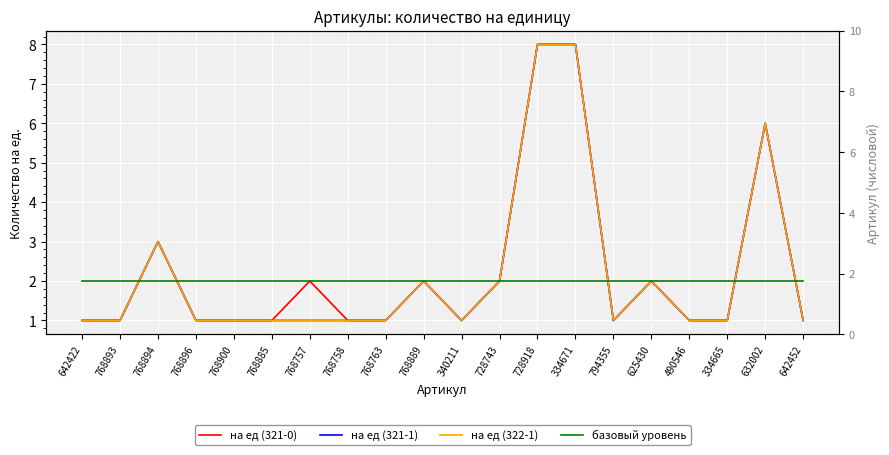

What is the value of the на ед (321-0) point at the 13th from the left?

8